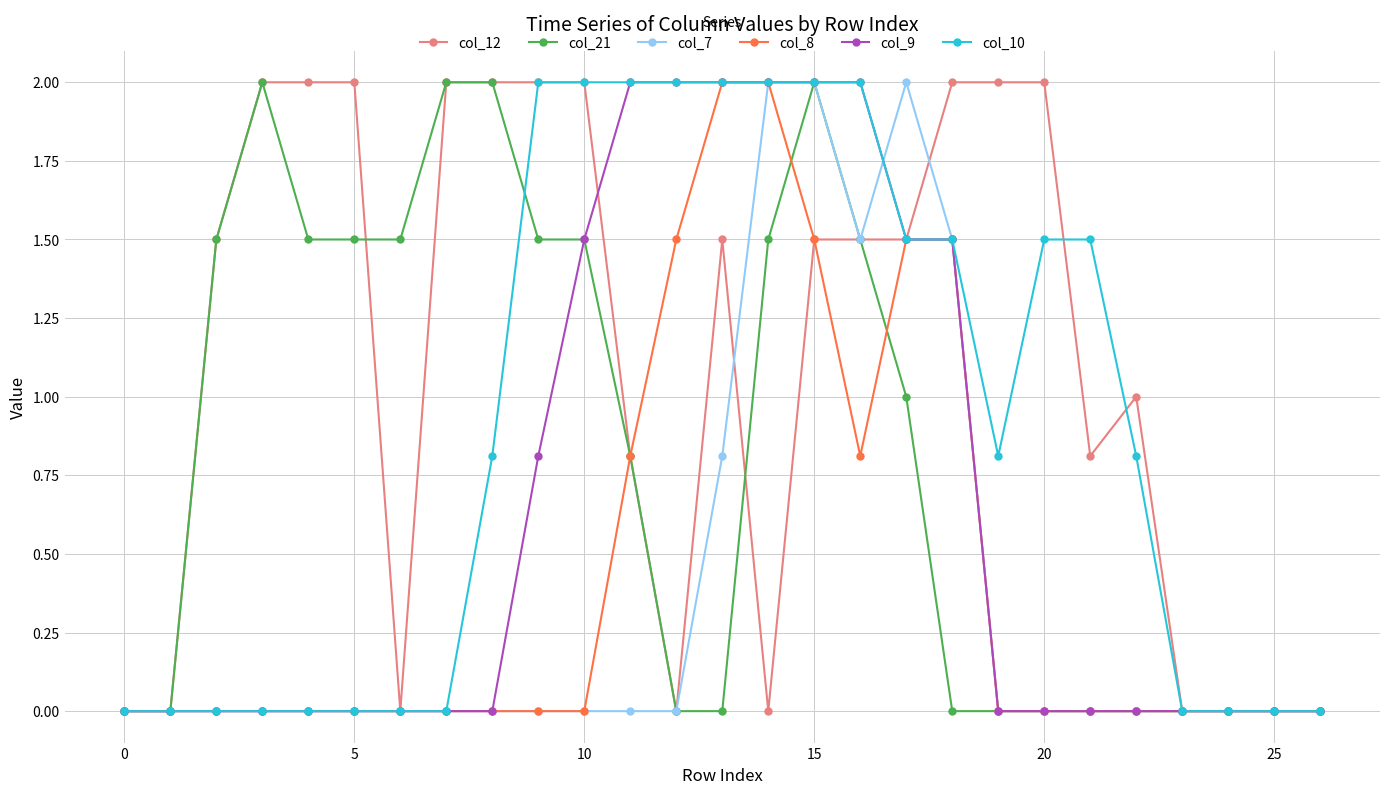

Which series has the largest total across all categories?

col_12